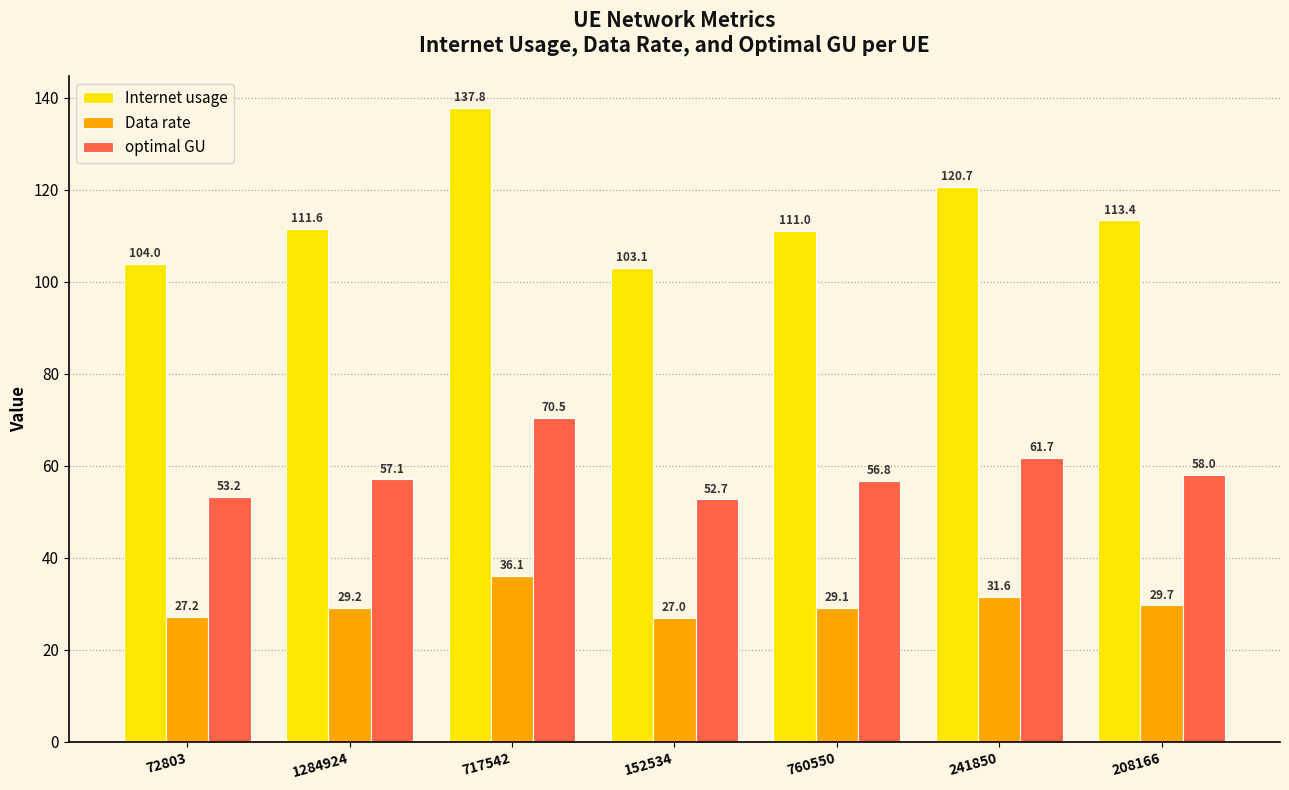

What is the difference between the highest and lowest values at 72803?

76.7